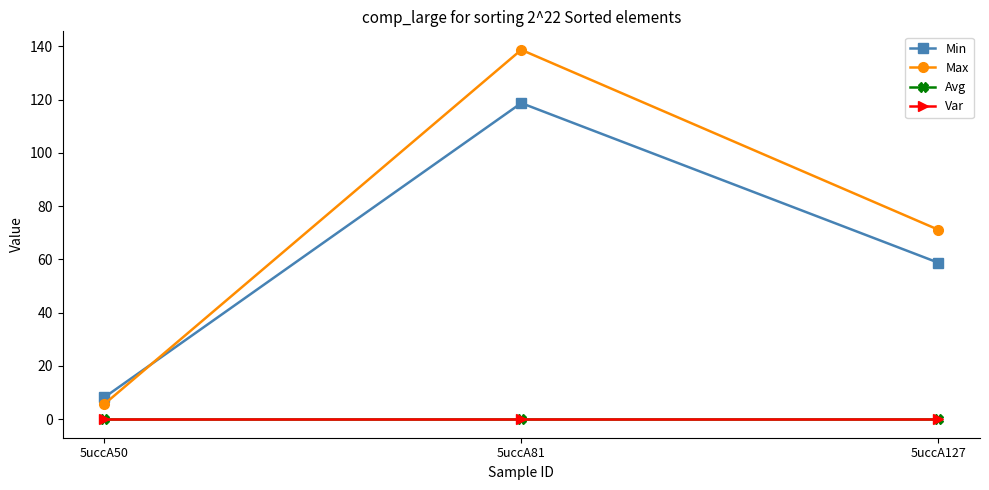

Is this an area chart (filled region under the line)?

No